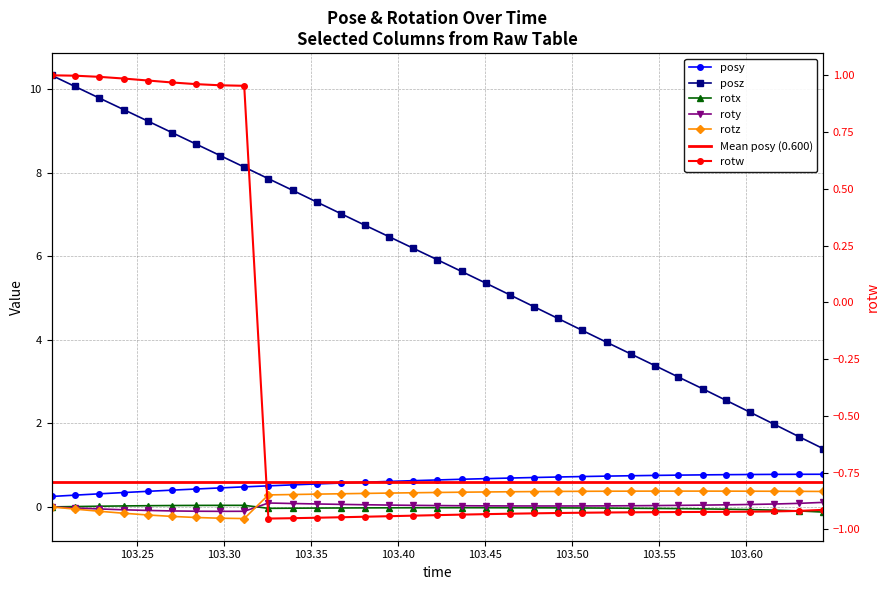

How many values in the rotx series are below 0?

24